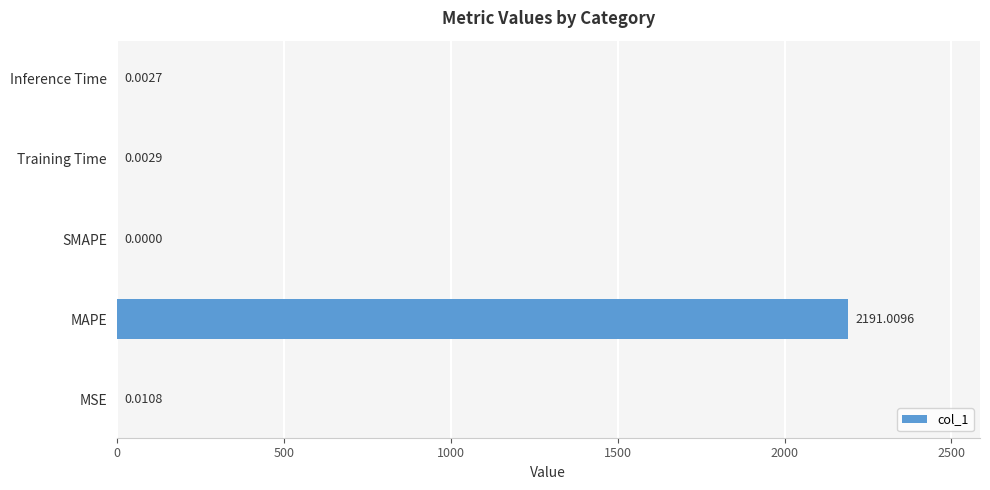

What is the average value?

438.2